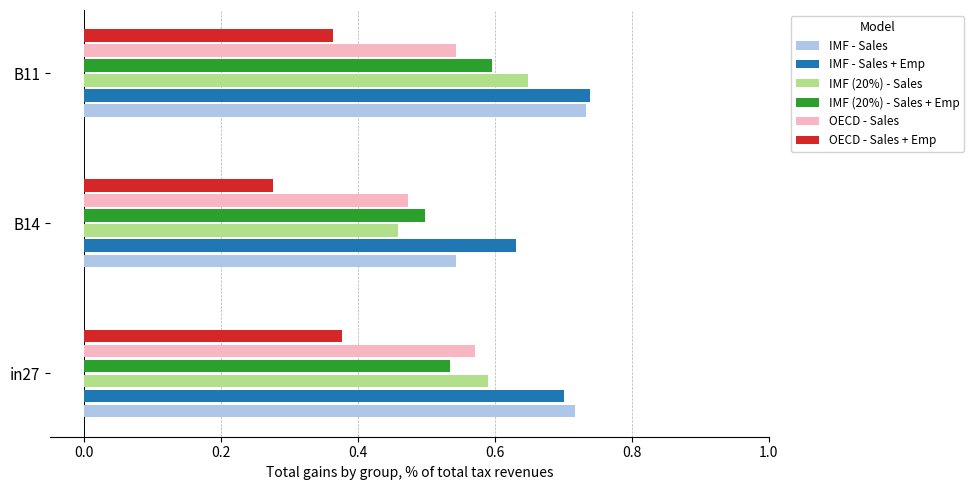

The value of IMF (20%) - Sales at B14 is 0.5. True or false?

True